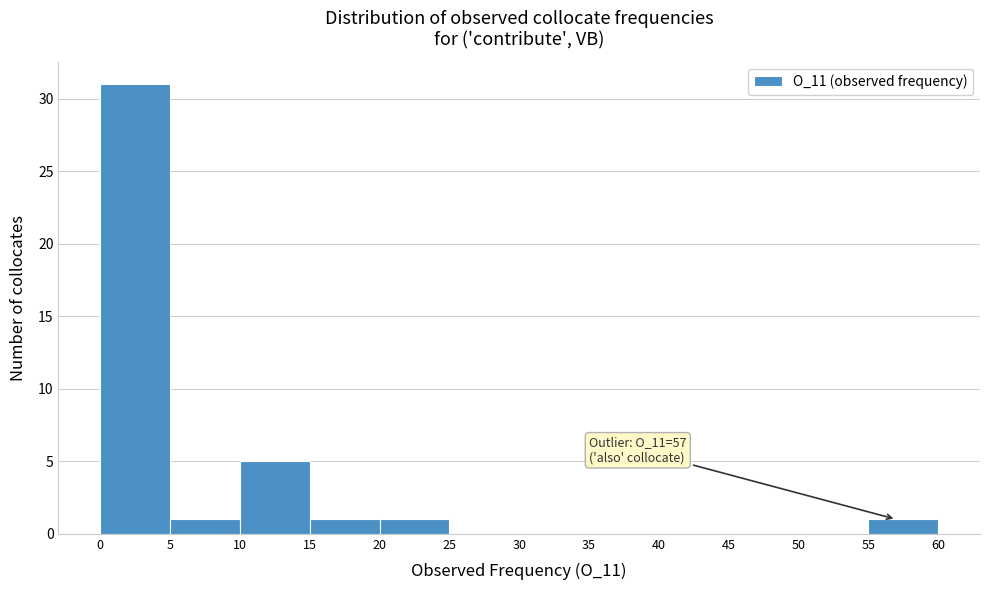

Which range on the x-axis has the tallest bar?

0 to 5